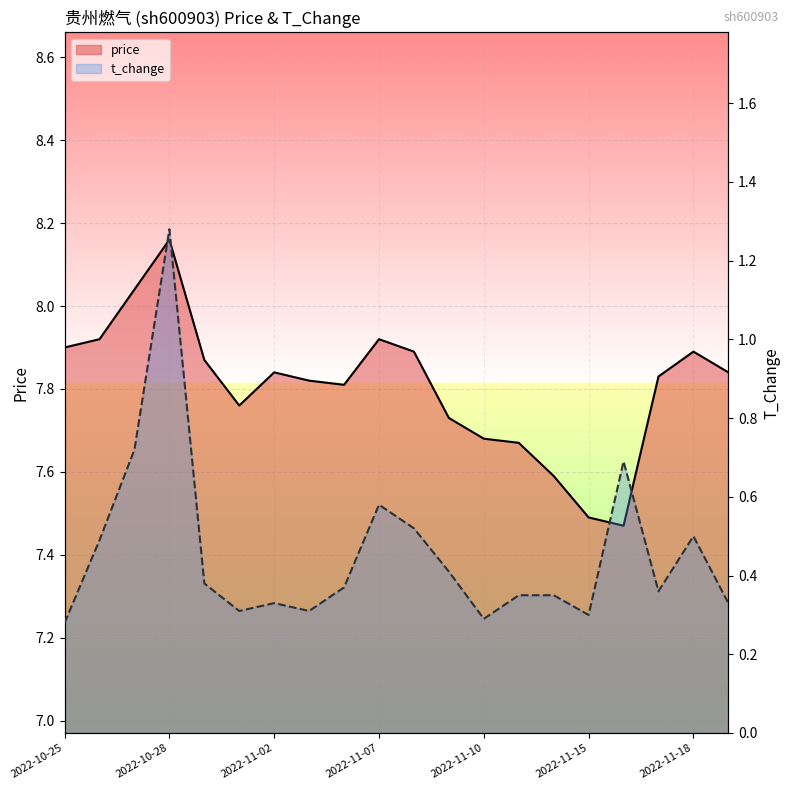

How many distinct data groups are displayed?

2